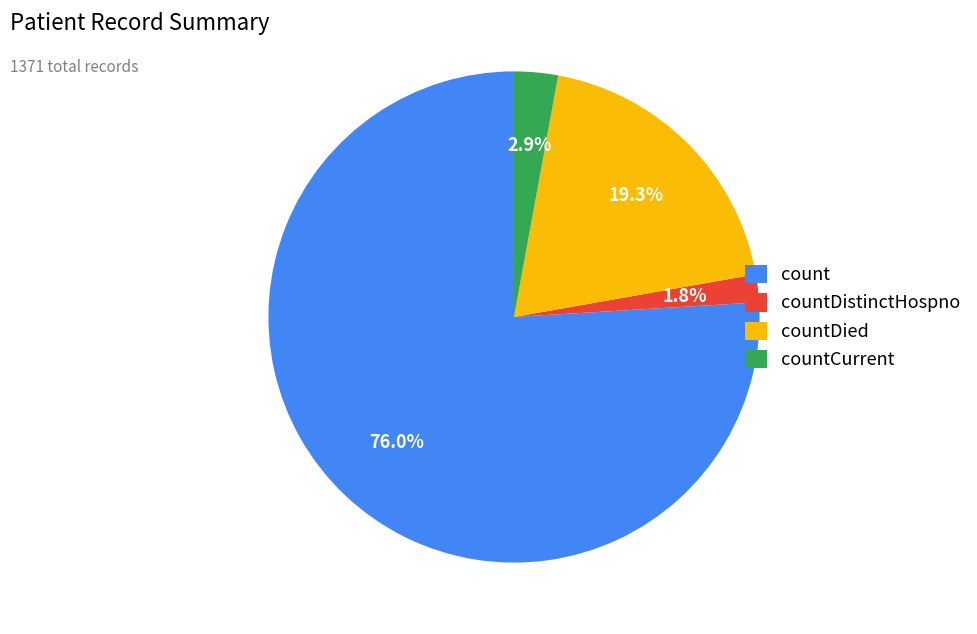

Between countDistinctHospno and countDied, which is larger?

countDied